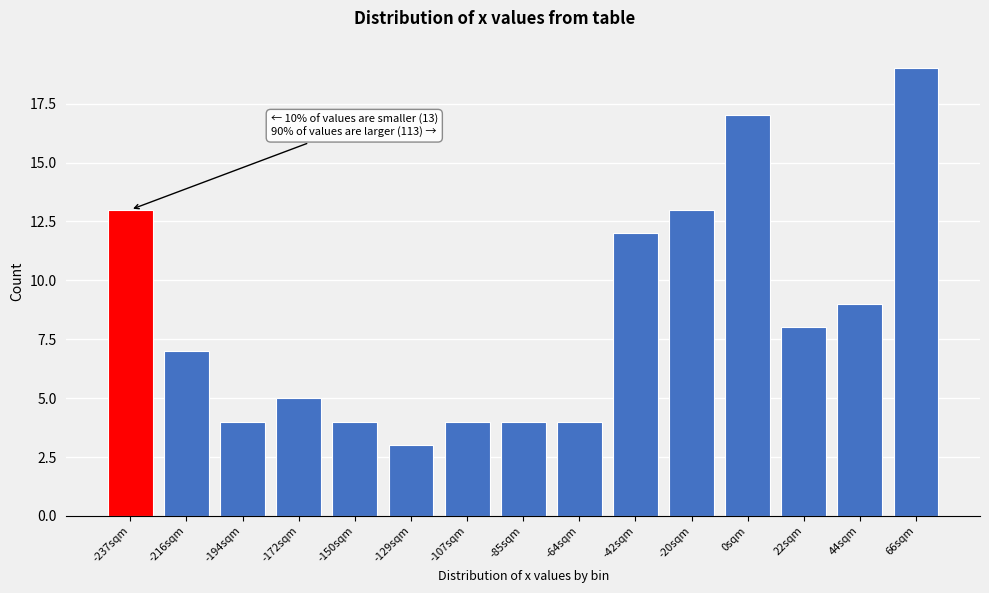

Reading left to right, list all the values displayed in this chart.

13	7	4	5	4	3	4	4	4	12	13	17	8	9	19